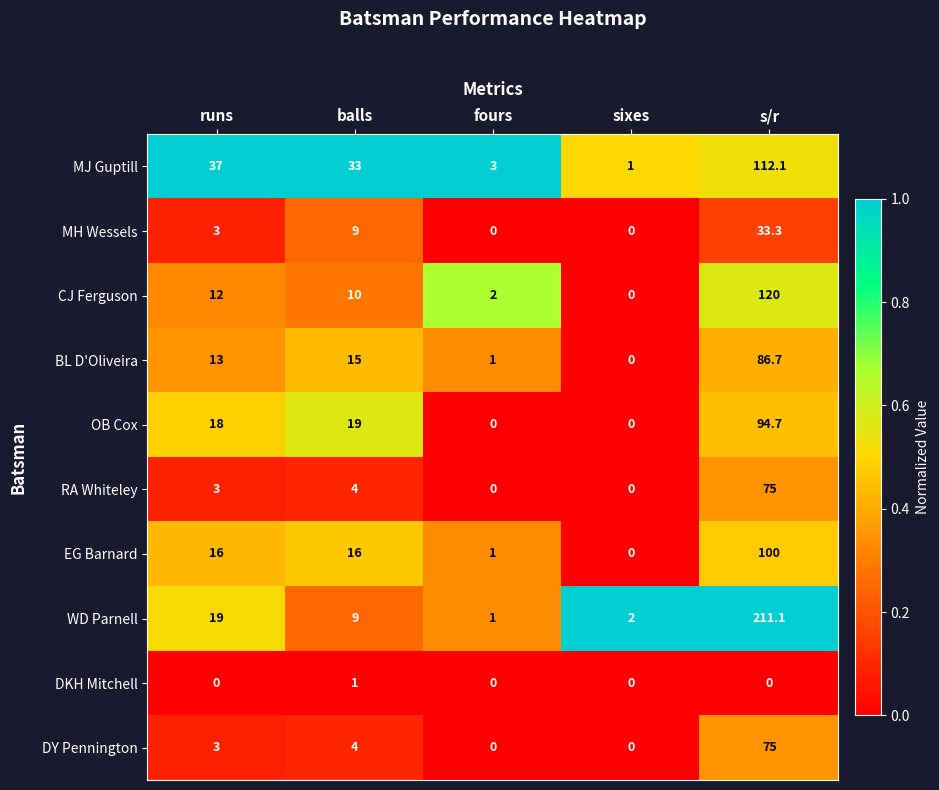

At which category is the sum across all series the highest?

s/r